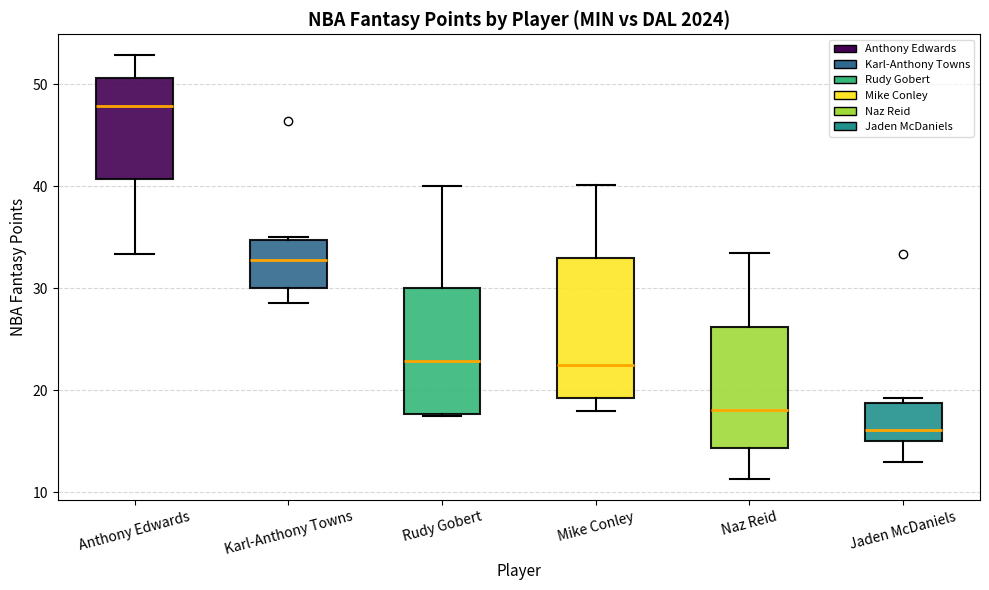

Comparing the boxes themselves (not the whiskers), which one is the tallest?

Mike Conley